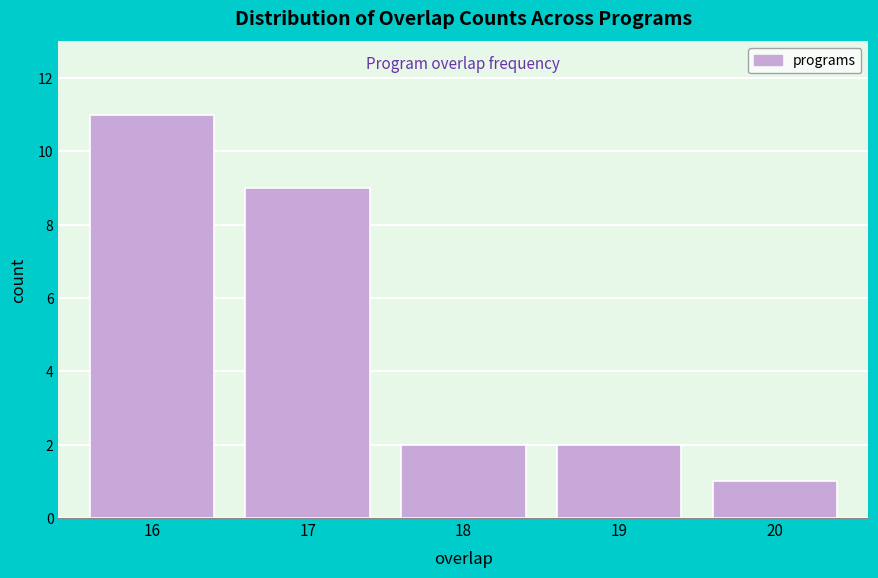

Reading left to right, what are all the values shown in this chart?

11	9	2	2	1